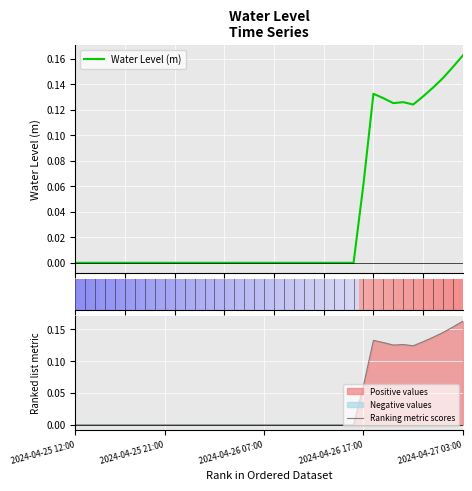

What is the difference between the second highest and second lowest values in the Water Level (m) series?

0.2